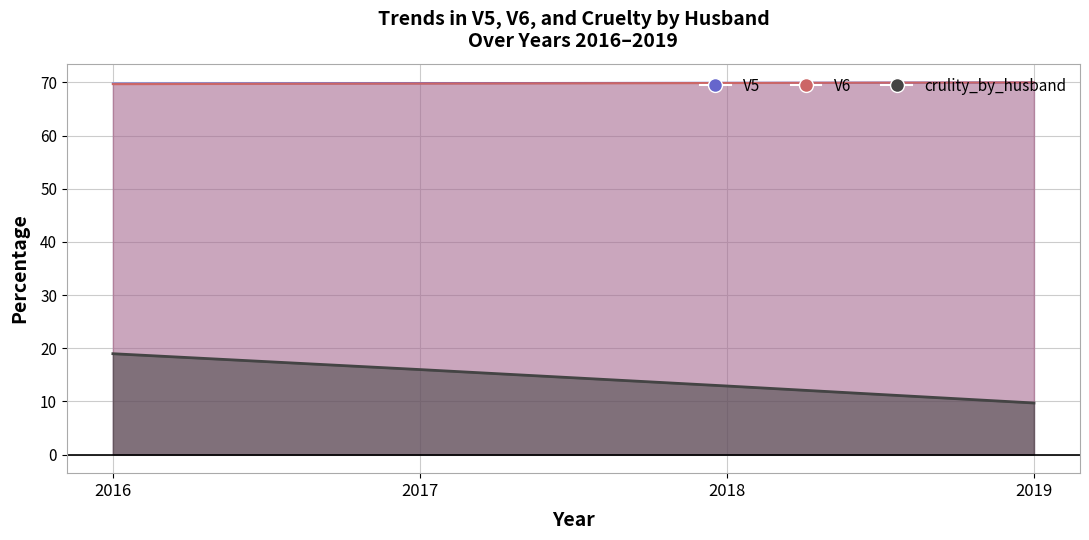

Reading right to left, transcribe all the data shown in this chart.

V5: 70.0	69.9	69.9	69.8
V6: 70.0	69.9	69.8	69.7
crulity_by_husband: 9.7	12.9	16.0	19.0